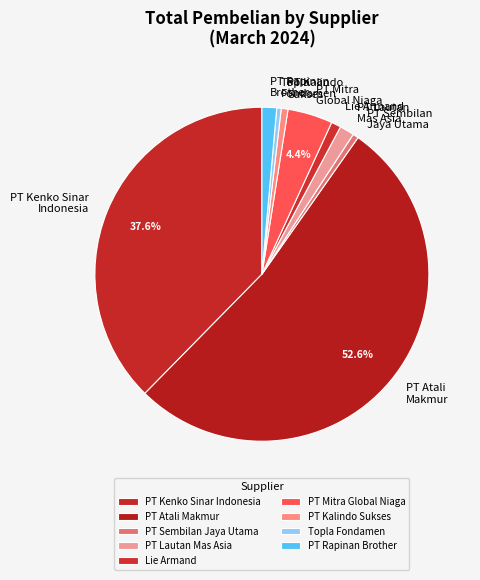

What is the majority slice?

PT Atali Makmur